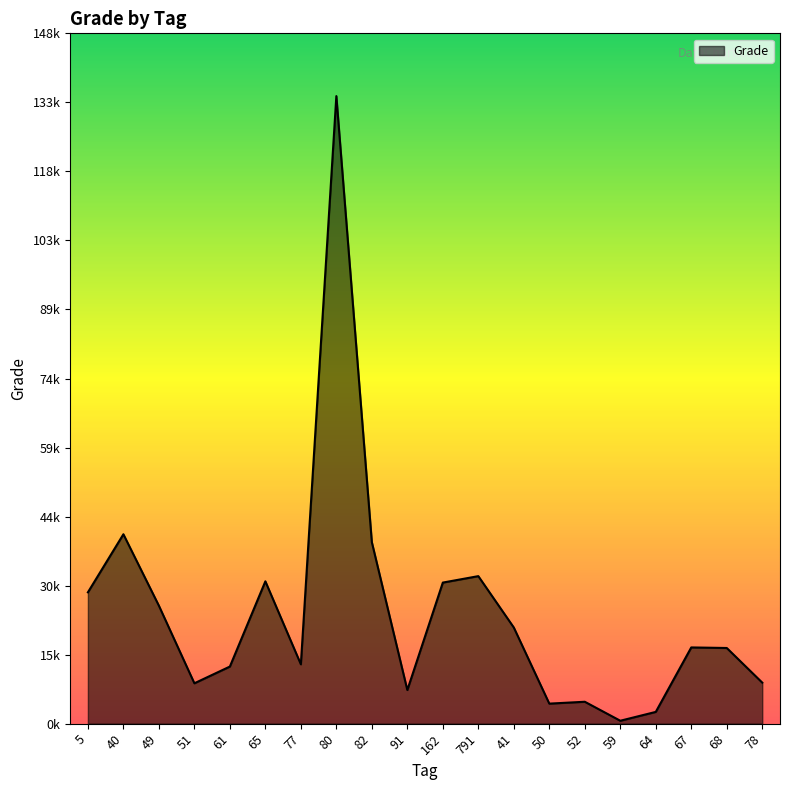

Does the chart display data point markers on the line(s)?

No